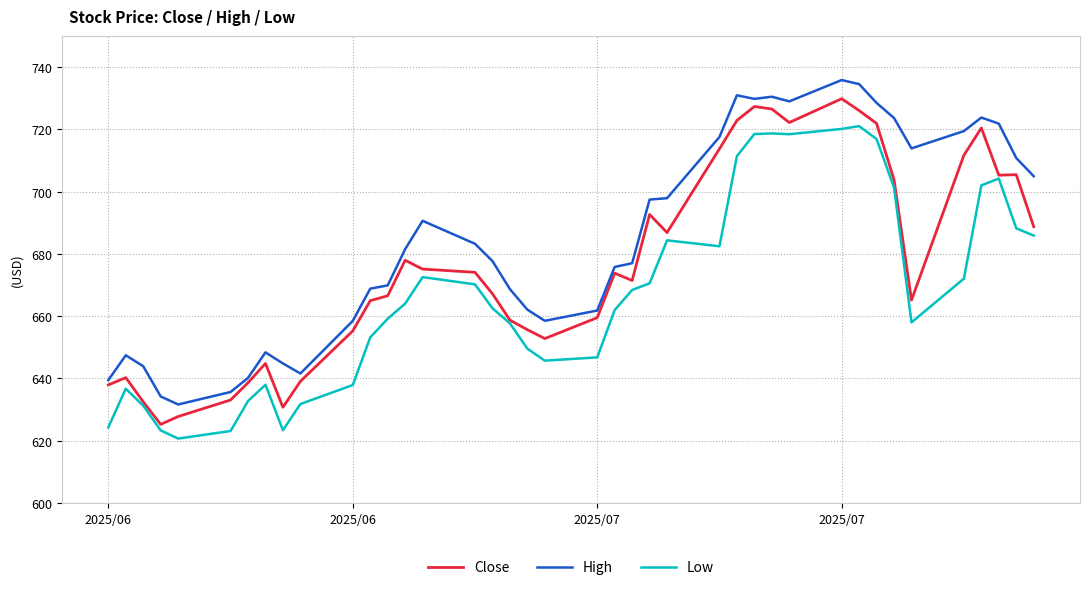

True or false: High and Low cross at least once.

False